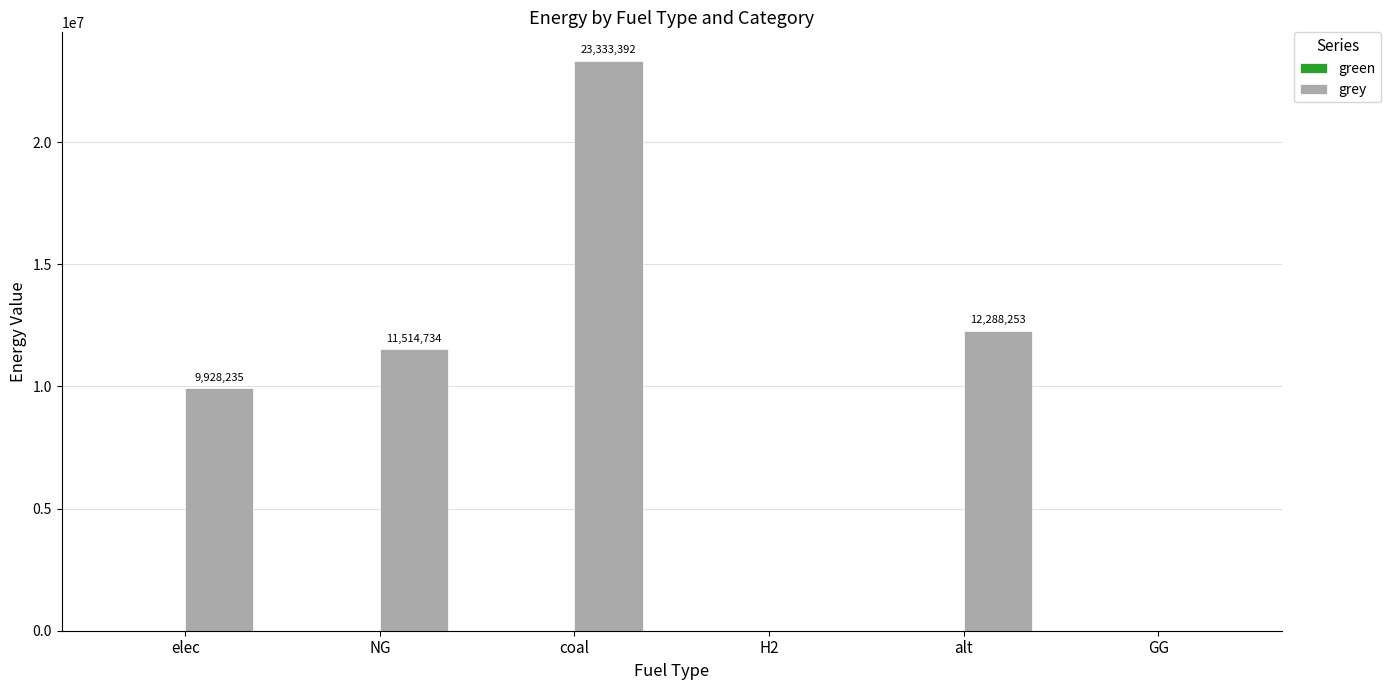

Are the bars horizontal?

No